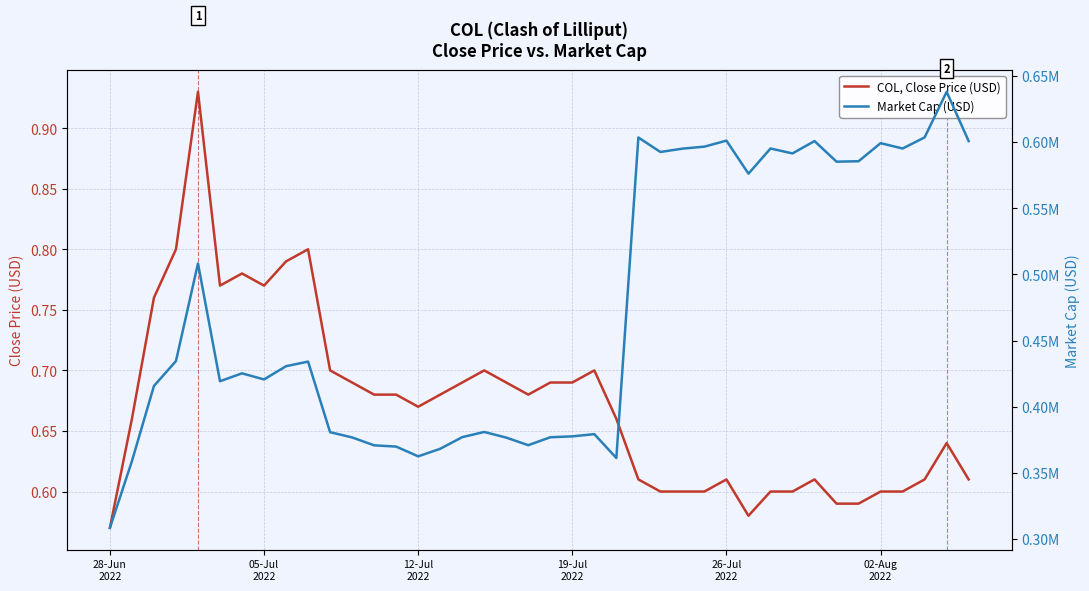

Reading left to right, transcribe all the data shown in this chart.

COL, Close Price (USD): 0.6	0.7	0.8	0.8	0.9	0.8	0.8	0.8	0.8	0.8	0.7	0.7	0.7	0.7	0.7	0.7	0.7	0.7	0.7	0.7	0.7	0.7	0.7	0.7	0.6	0.6	0.6	0.6	0.6	0.6	0.6	0.6	0.6	0.6	0.6	0.6	0.6	0.6	0.6	0.6
Market Cap (USD): 308495.4	358939.8	415733.6	434544.6	508318.5	419309.1	425265.4	420661.5	430670.8	434139.6	380813.5	376833.1	370875.2	369916.2	362549.3	368250.3	377055.7	380977.5	376698.9	370975.1	376977.6	377640.6	379319.1	361316.4	603489.0	592529.4	595061.3	596565.2	601118.4	576156.9	595159.3	591455.7	600767.5	585215.8	585533.4	599202.0	595161.6	603550.3	638009.2	600760.3